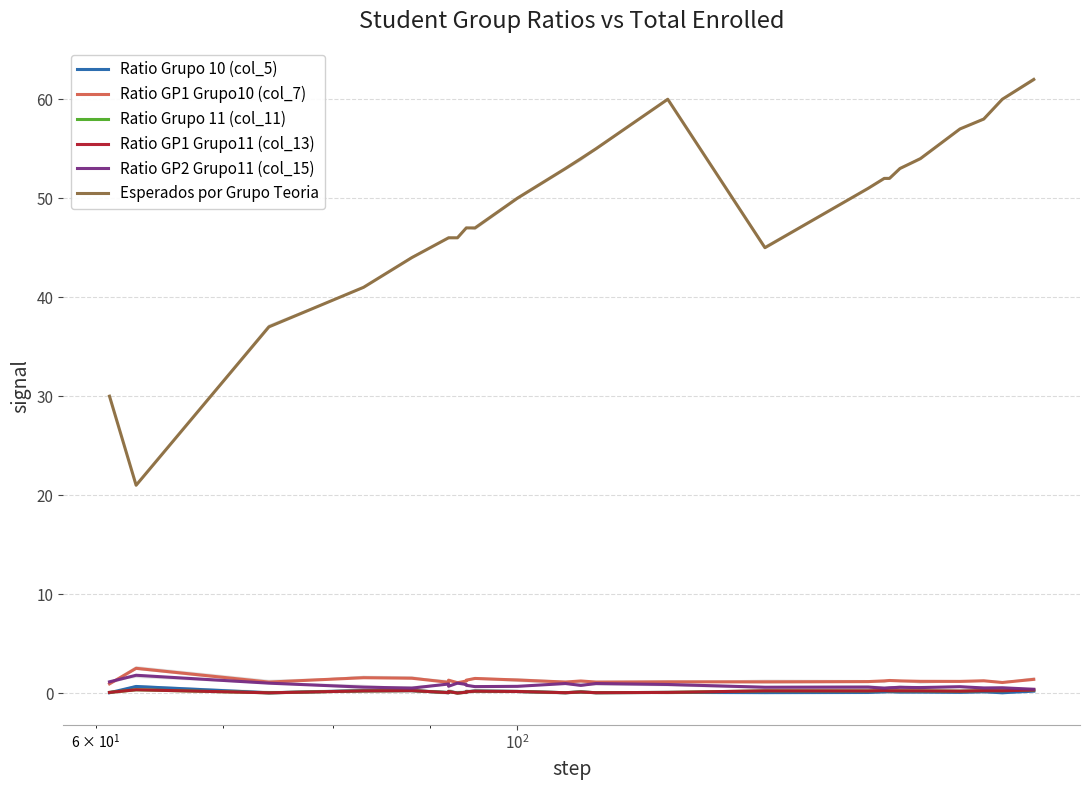

Rank the series by their maximum value, from lowest to highest.

Ratio Grupo 11 (col_11), Ratio GP1 Grupo11 (col_13), Ratio Grupo 10 (col_5), Ratio GP2 Grupo11 (col_15), Ratio GP1 Grupo10 (col_7), Esperados por Grupo Teoria